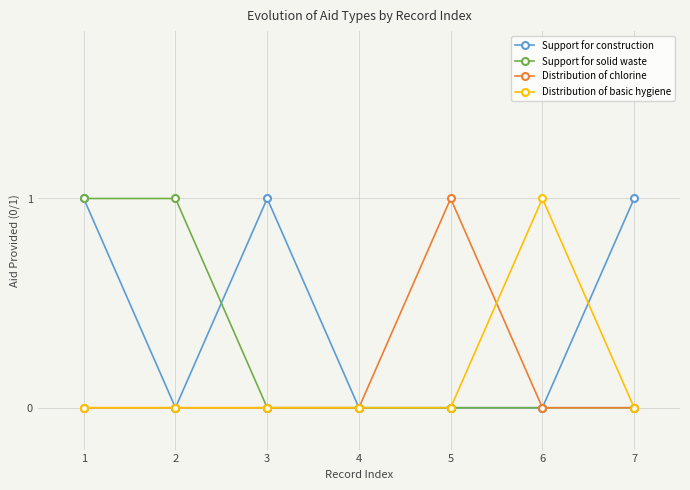

Reading left to right, transcribe all the data shown in this chart.

Support for construction: 1=1	2=0	3=1	4=0	5=0	6=0	7=1
Support for solid waste: 1=1	2=1	3=0	4=0	5=0	6=0	7=0
Distribution of chlorine: 1=0	2=0	3=0	4=0	5=1	6=0	7=0
Distribution of basic hygiene: 1=0	2=0	3=0	4=0	5=0	6=1	7=0